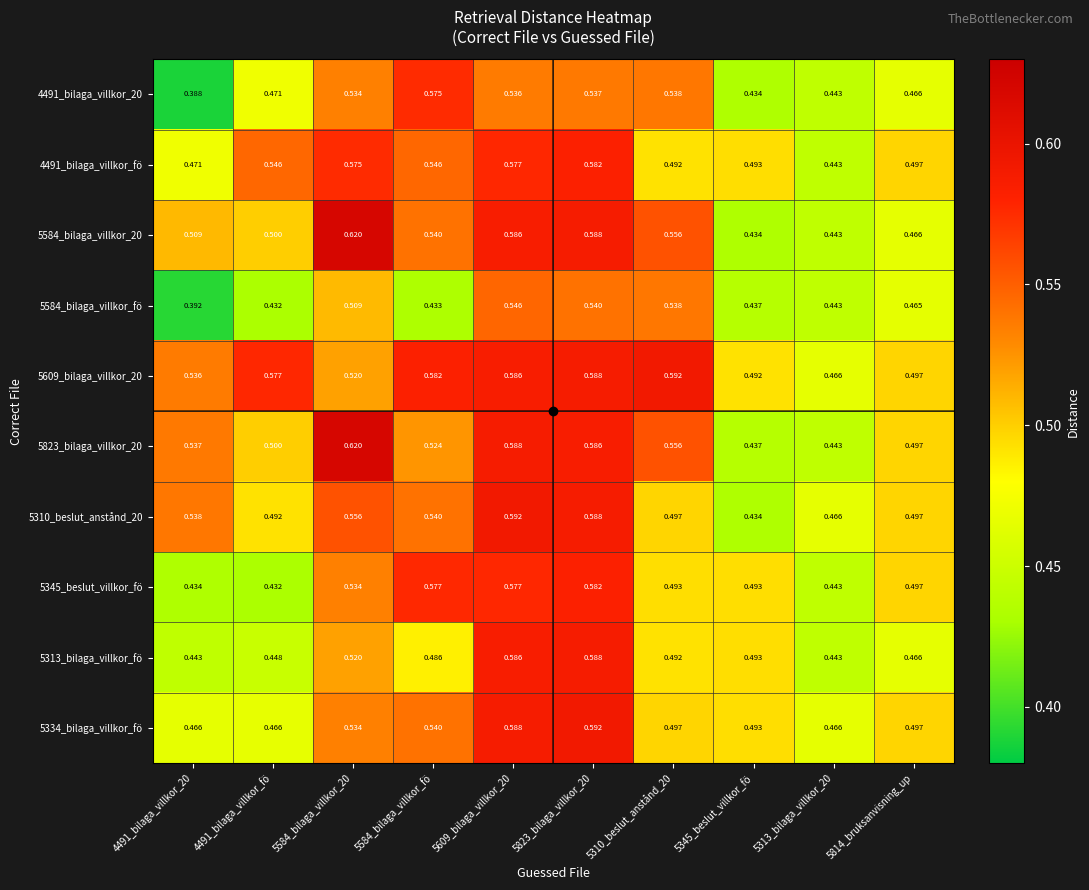

Is the value of 5584_bilaga_villkor_fö at 5814_bruksanvisning_up greater than the value of 4491_bilaga_villkor_20 at 5310_beslut_anstånd_20?

No